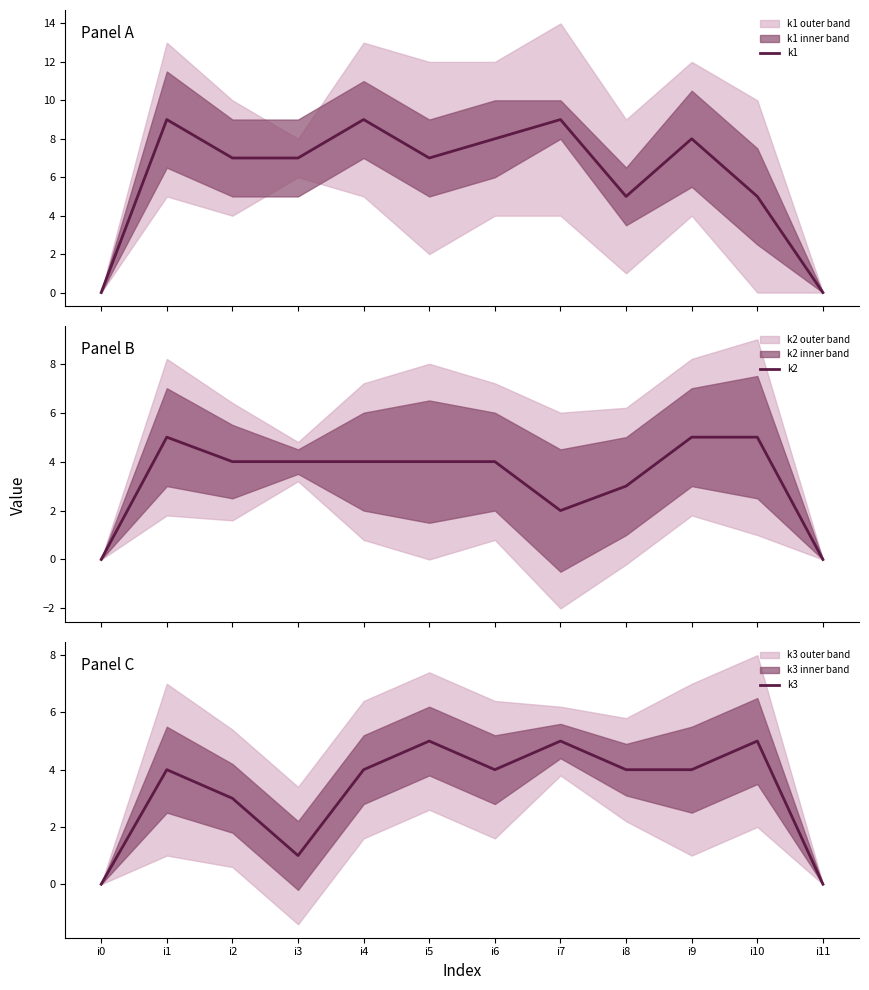

How many values in the k3 series exceed 4?

3